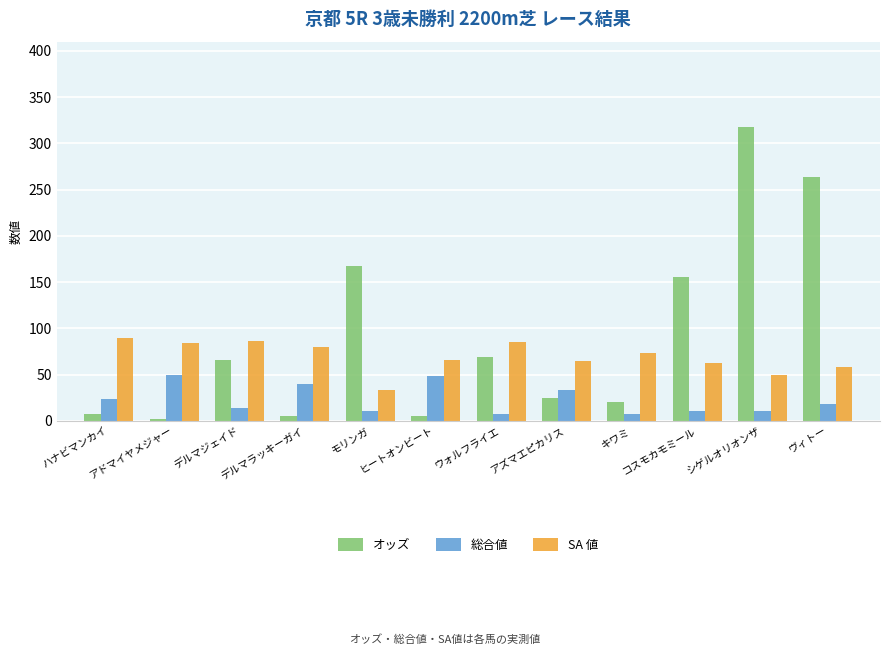

Is the value of 総合値 at ヒートオンビート greater than the value of オッズ at シゲルオリオンザ?

No